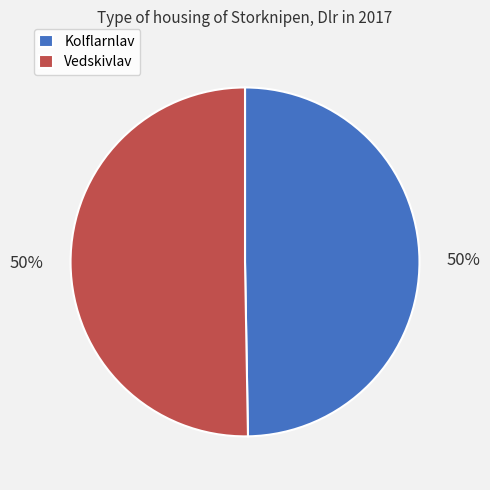

The Vedskivlav slice represents 50% of the pie. True or false?

True